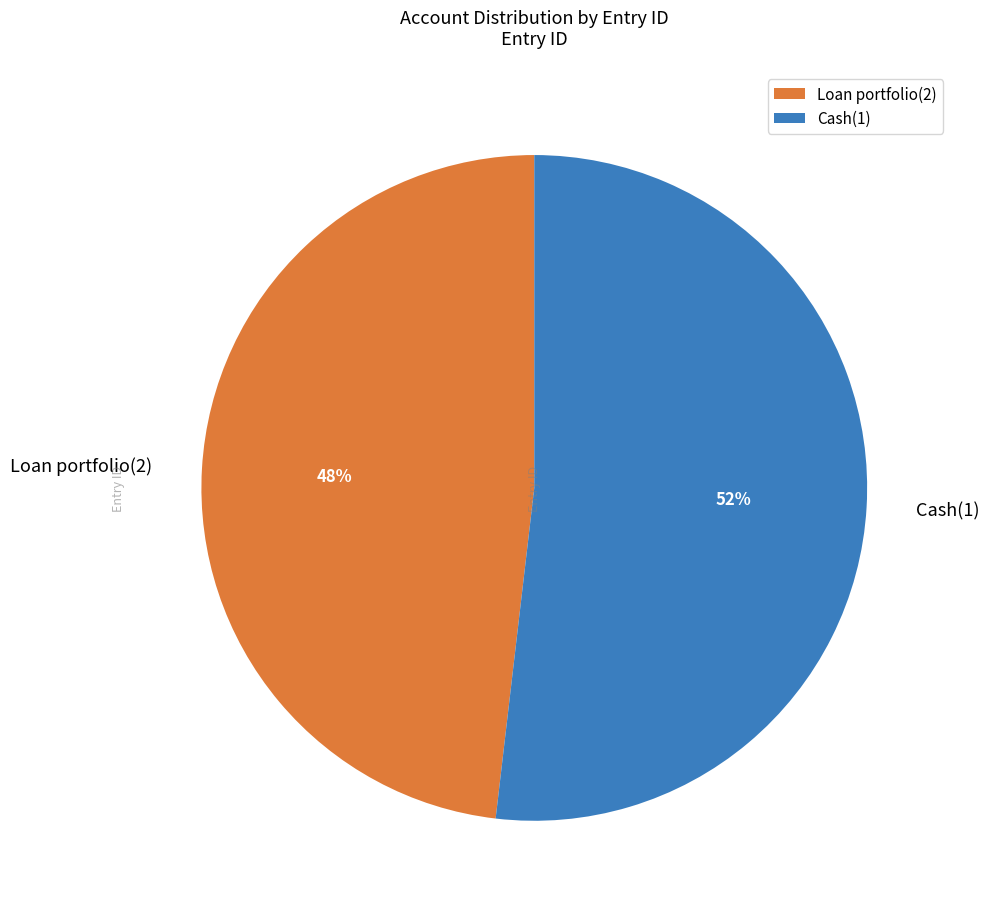

How many segments does this pie chart have?

2